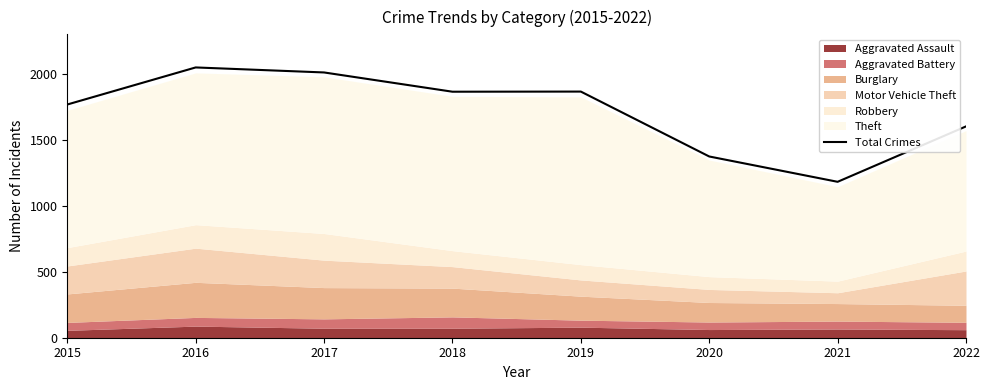

What is the difference between the maximum and minimum values?

867